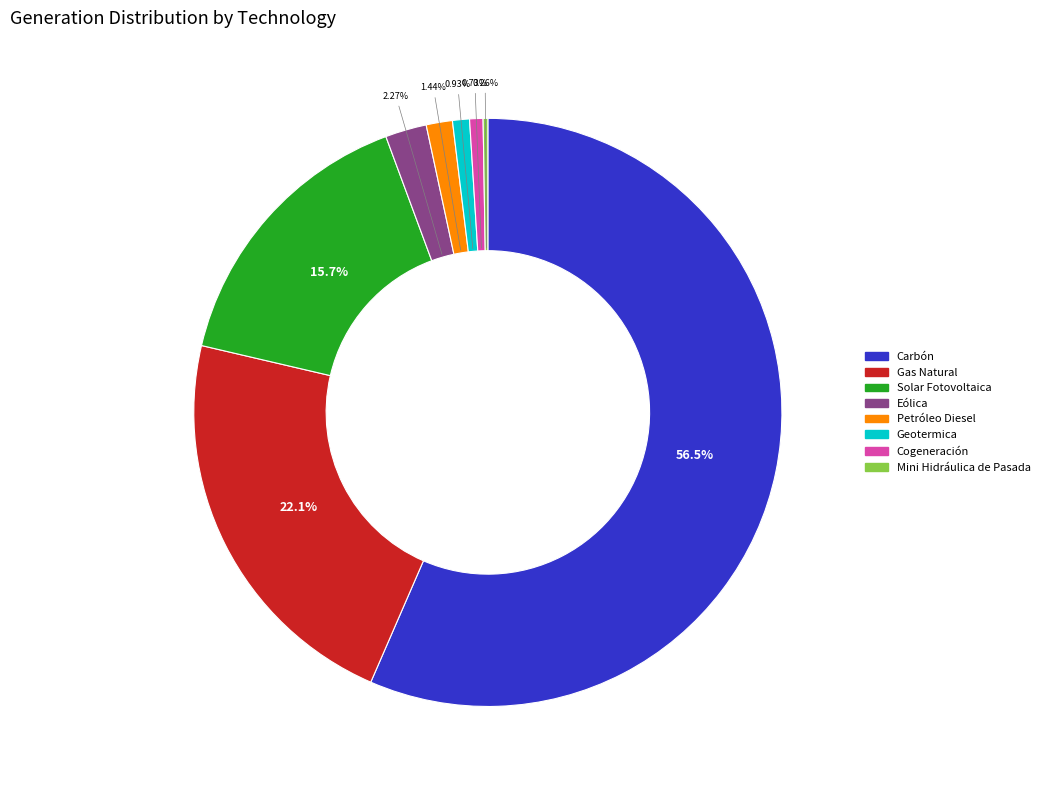

To the nearest percent, what is the average slice percentage?

12%